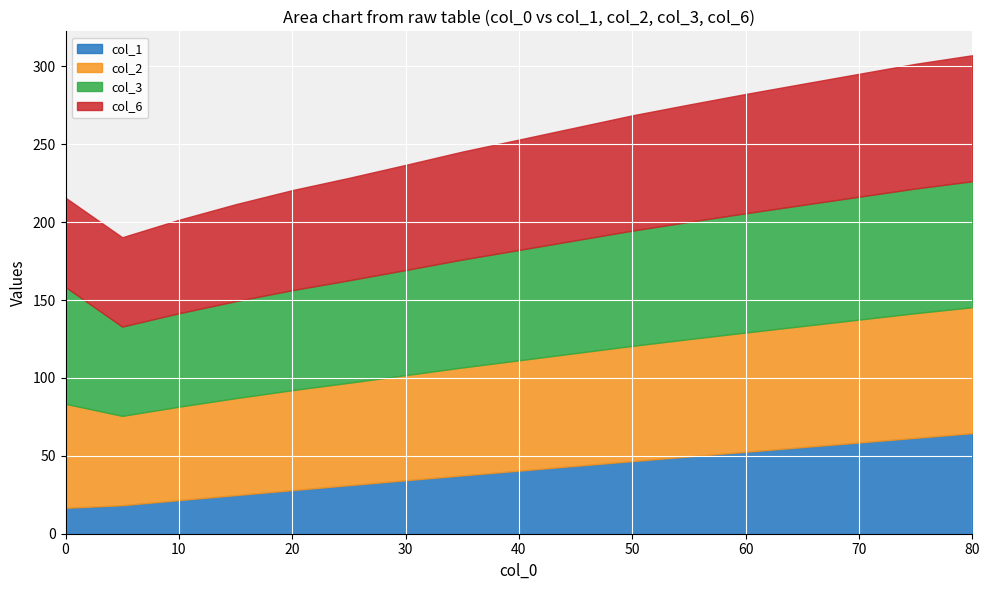

What value does the col_6 series have at 75?

80.0